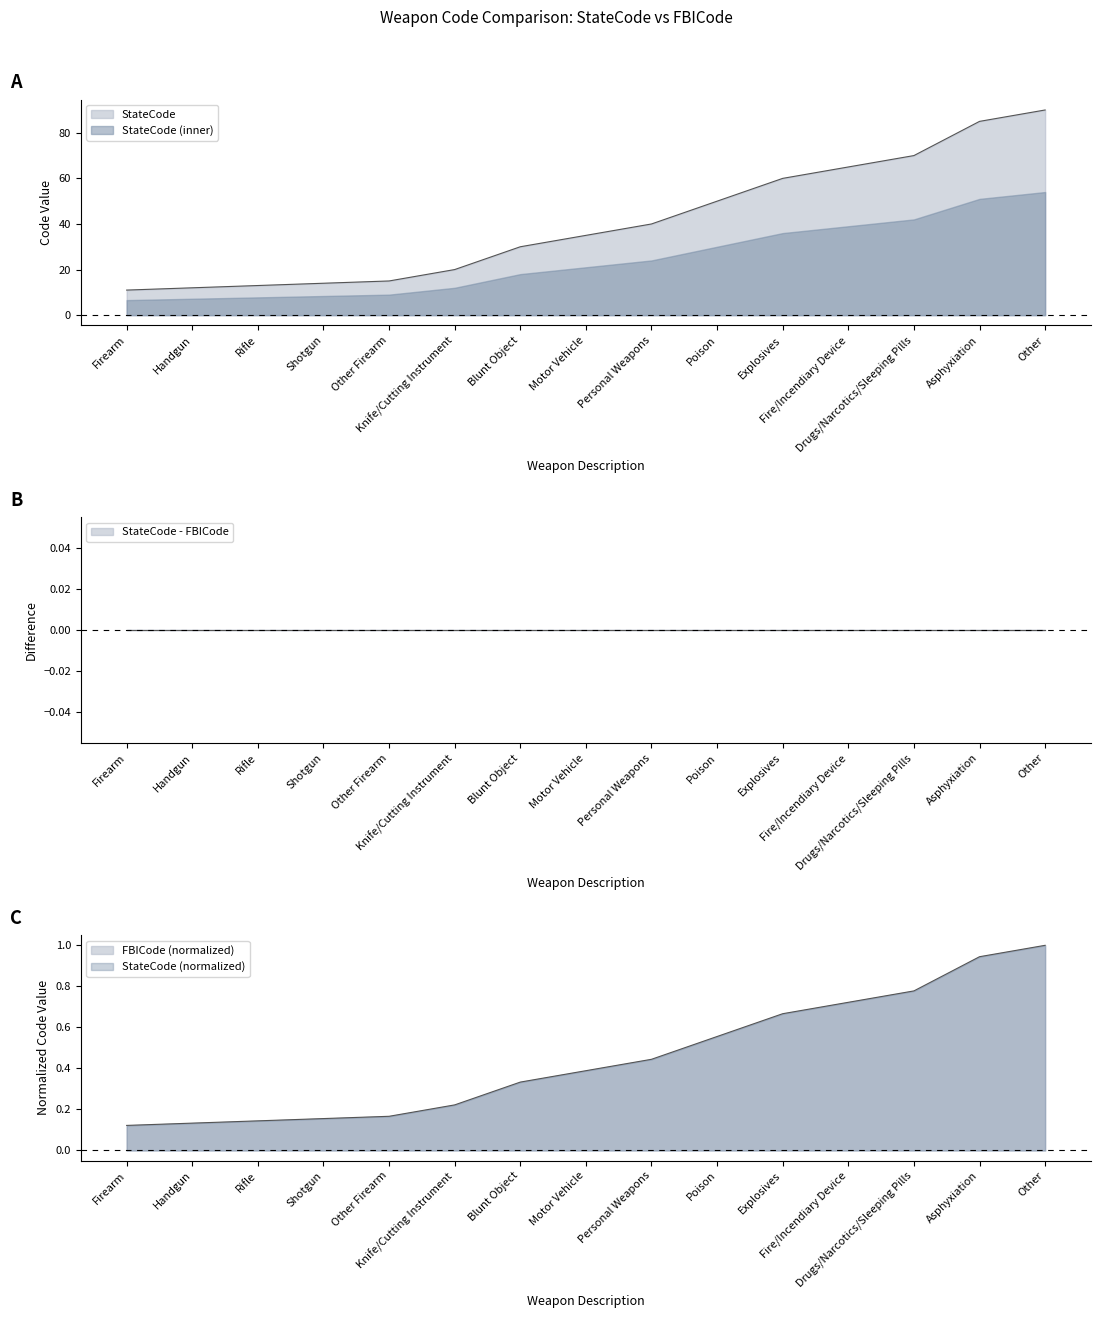

What is the difference between the highest and lowest values at Asphyxiation?

84.1